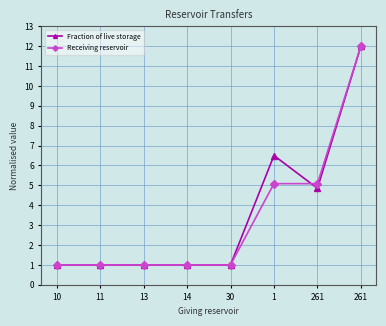

How many lines are shown in the chart?

2